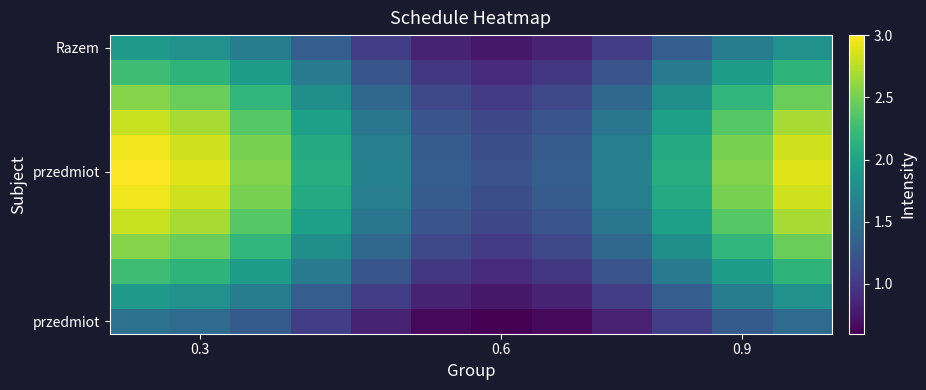

Count the number of data series in this chart.

12